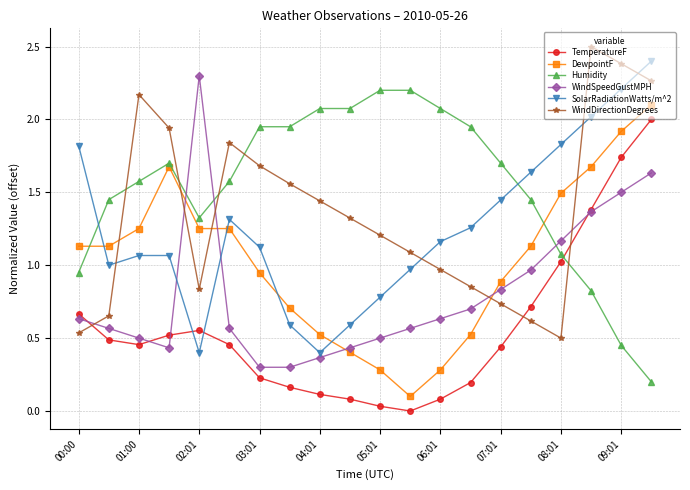

What is the maximum value shown in the chart?

2.5